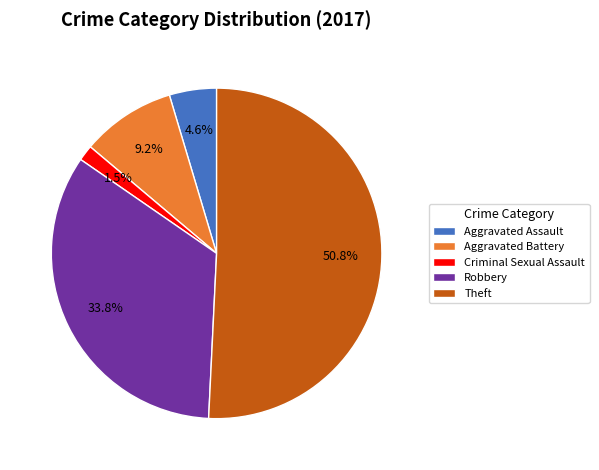

What portion of the pie excludes Aggravated Assault?

95.4%